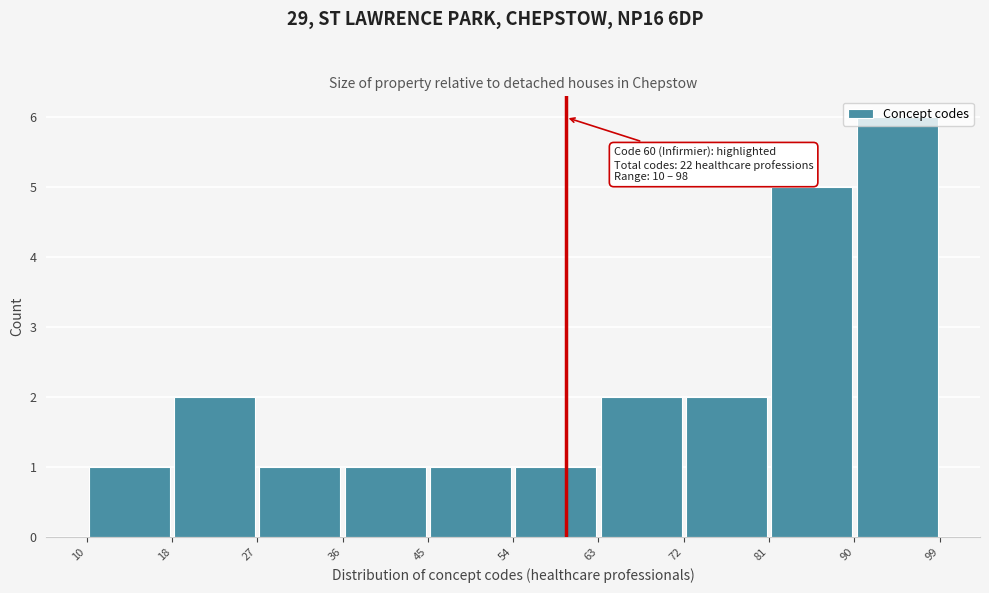

Over which range of the x-axis is the bar tallest?

90 to 99